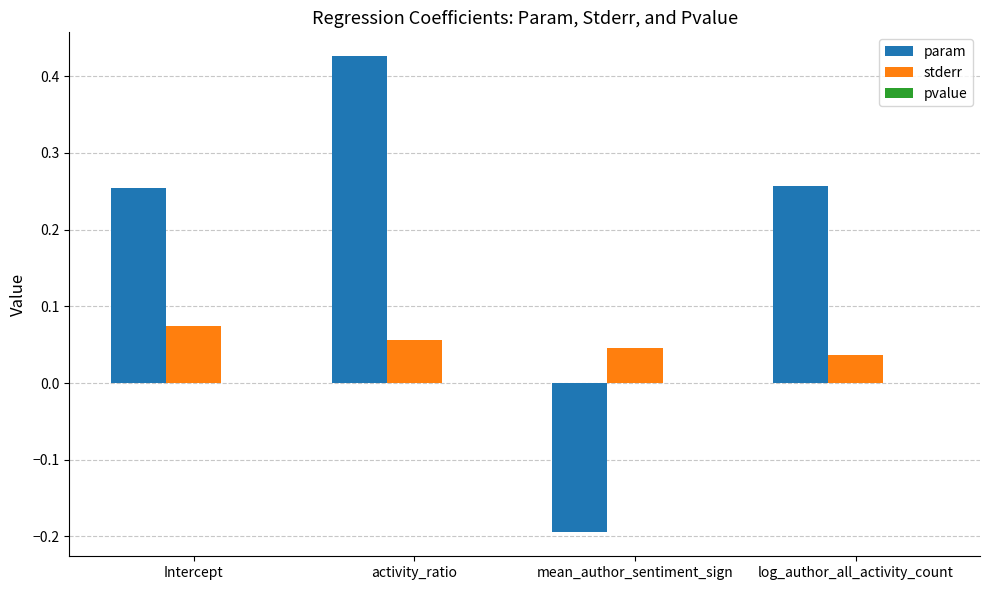

Which series changed the most between Intercept and activity_ratio?

param